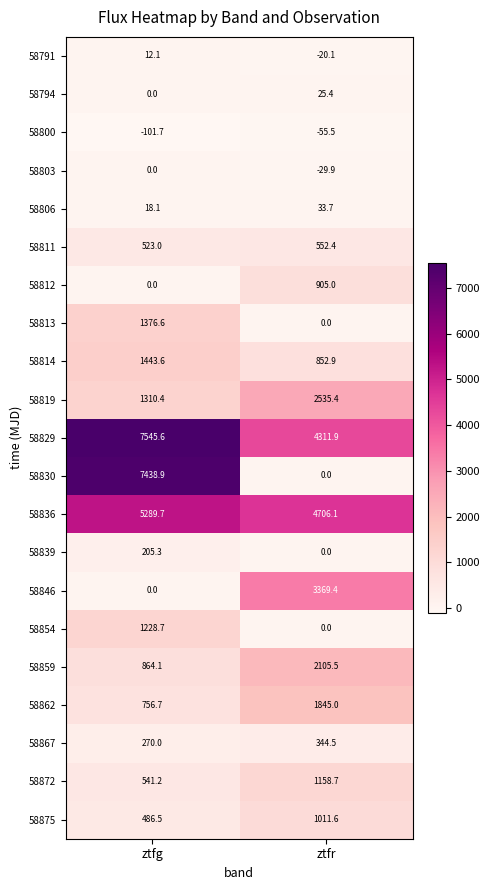

Where does the 58829 series first go above 7545?

ztfg